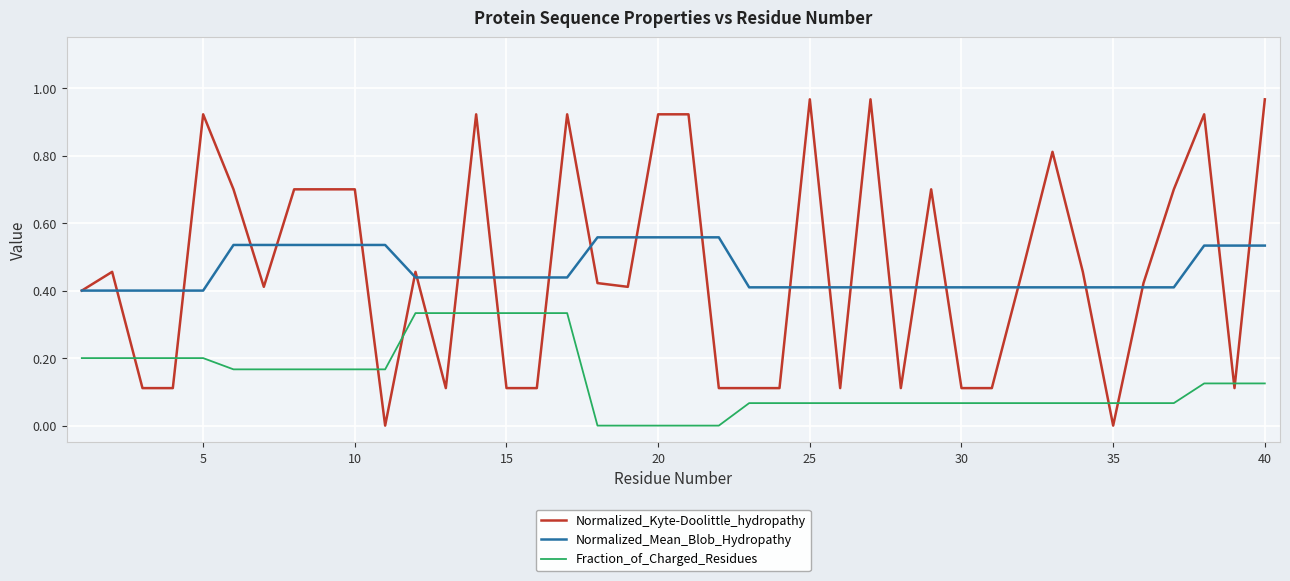

True or false: Normalized_Mean_Blob_Hydropathy and Fraction_of_Charged_Residues intersect in this chart.

False